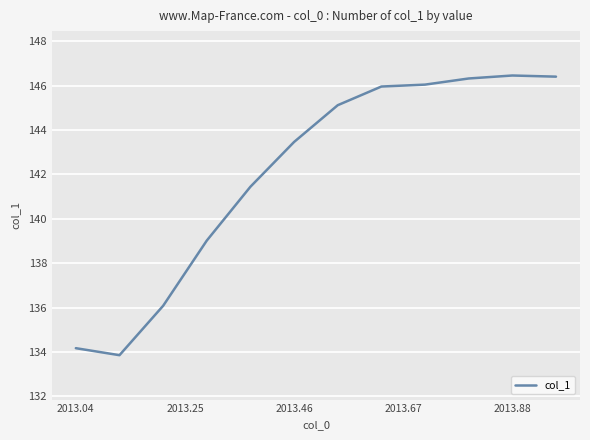

What is the sum of all values?

1704.4